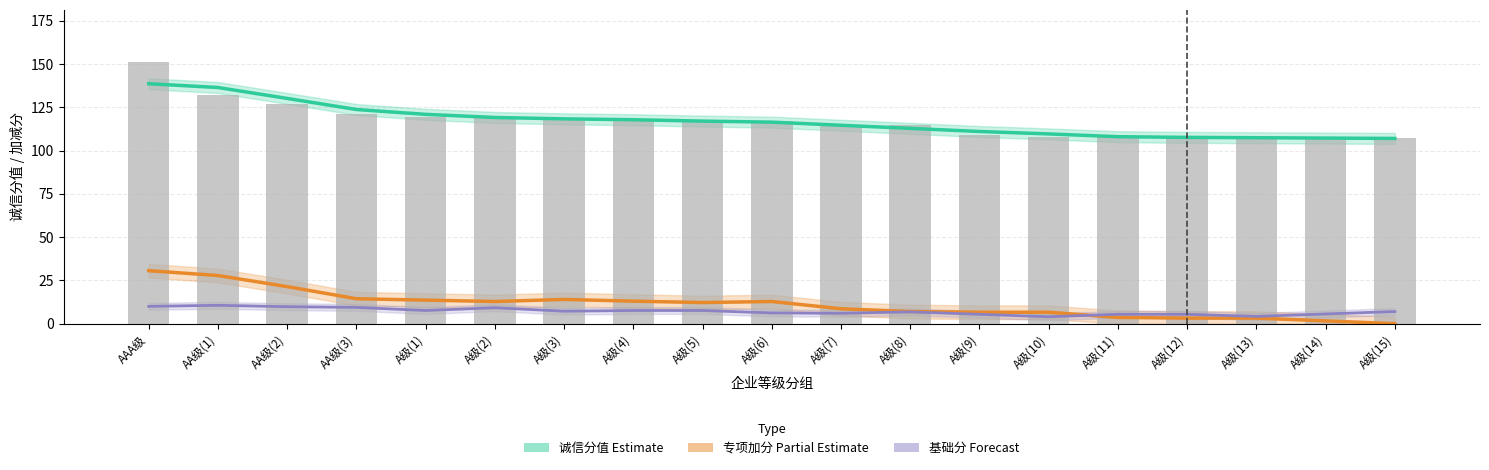

What is the value of the 专项加分 (Partial Estimate) bar at the 18th from the left?

1.6